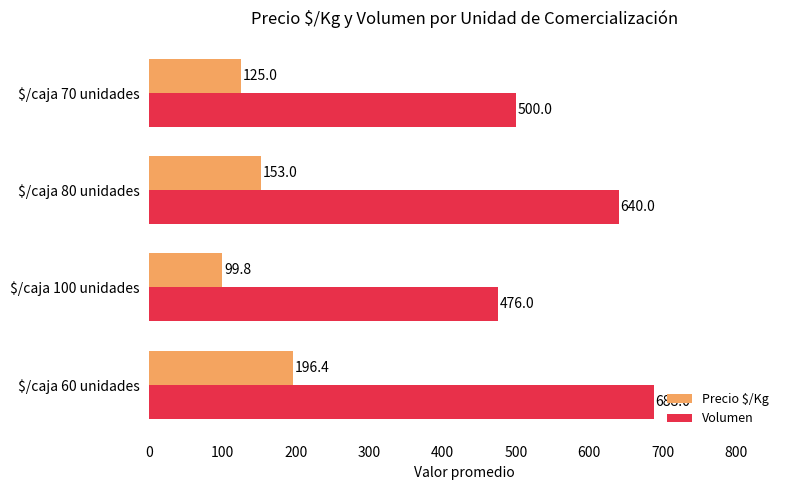

Which series has the largest range (max minus min)?

Volumen